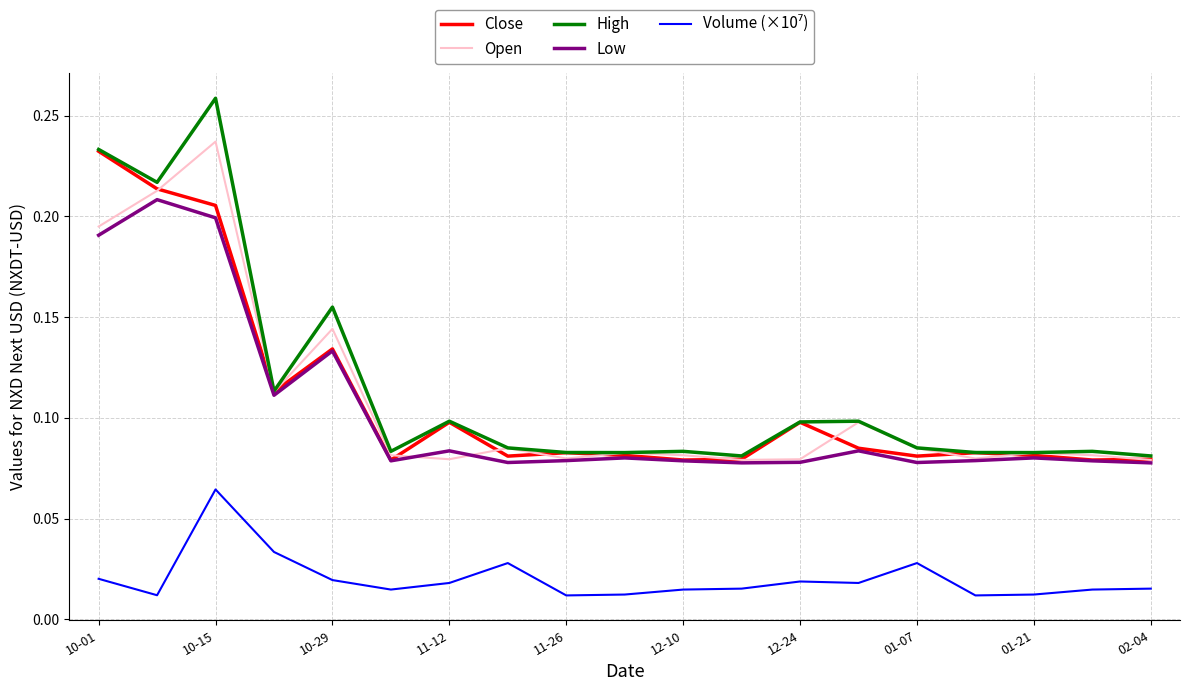

Which series has the largest range (max minus min)?

High